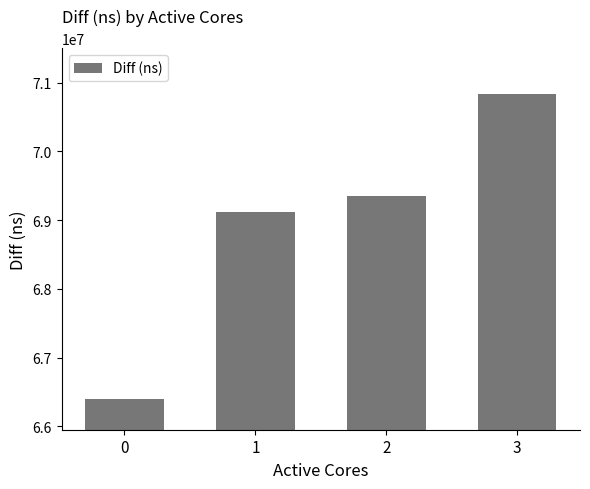

How many categories are shown in the chart?

4